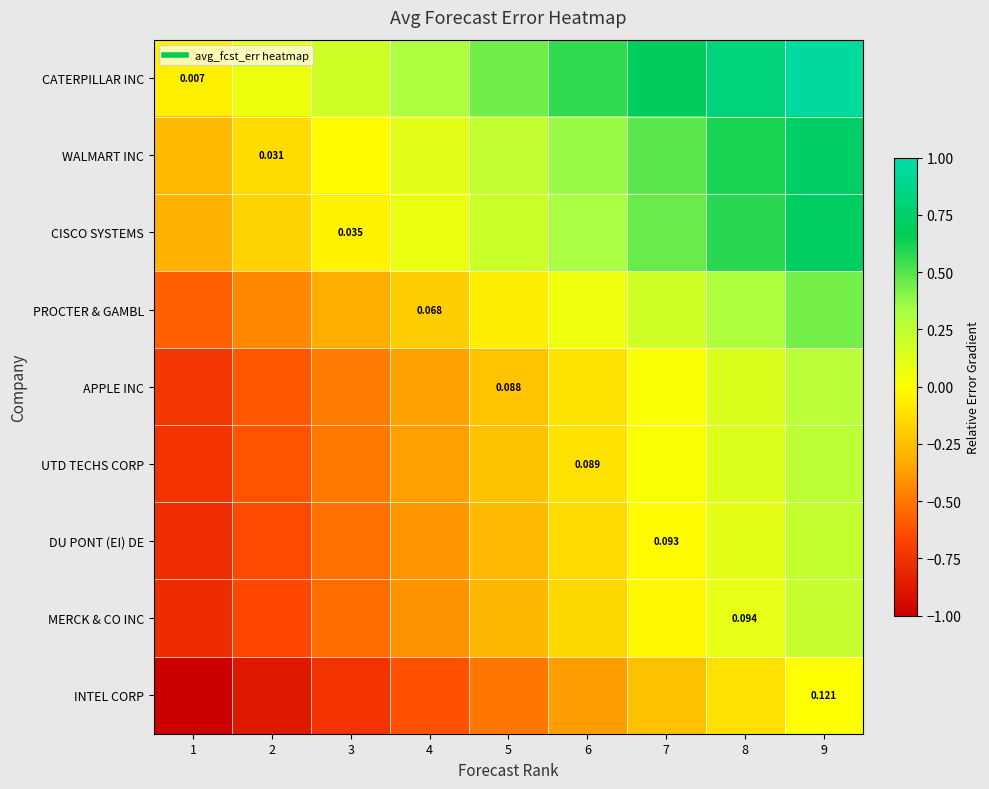

At which label is WALMART INC closest to 0?

3